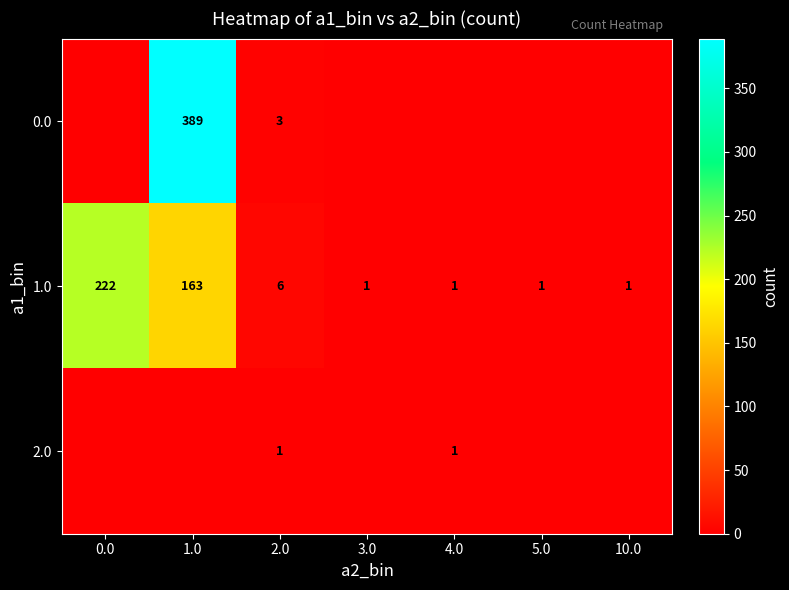

At how many categories does at least one series exceed 295?

1